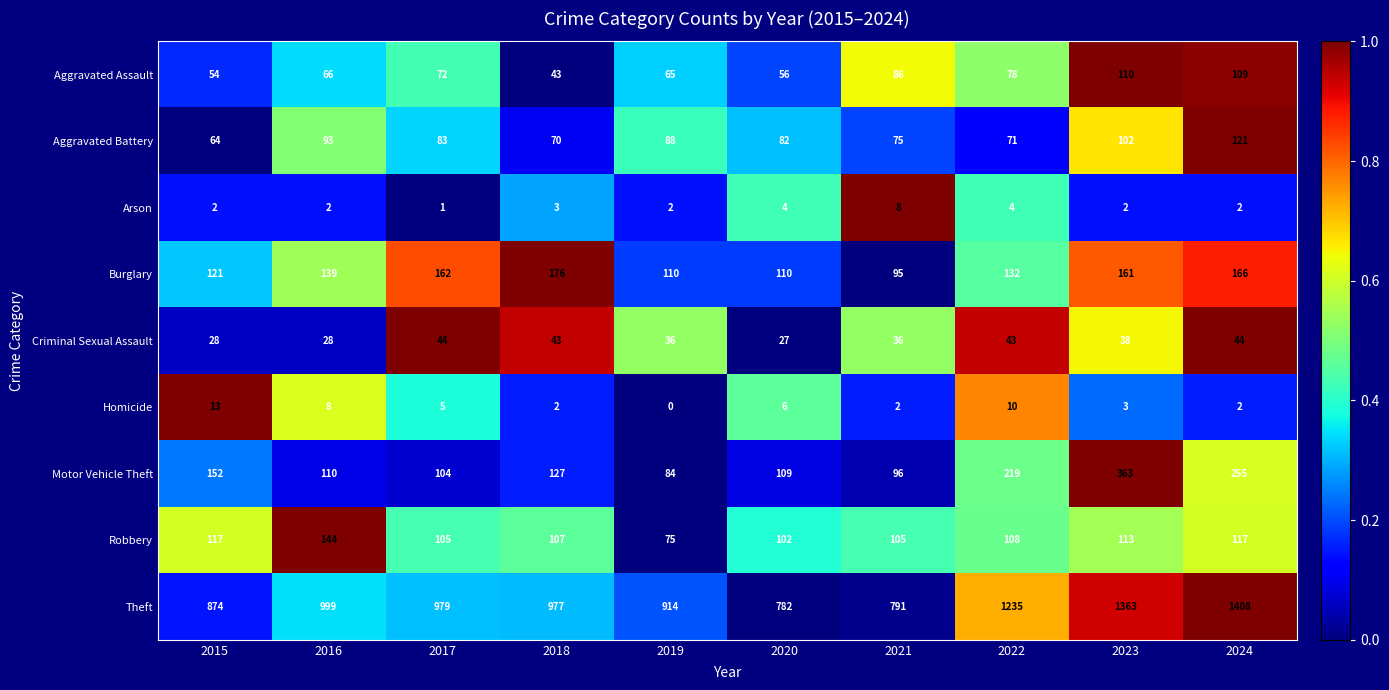

Between 2015 and 2019, which series saw the biggest shift?

Motor Vehicle Theft